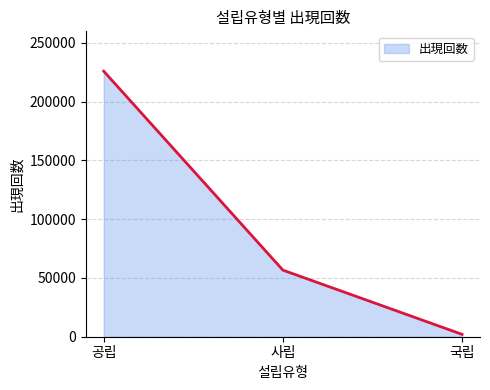

True or false: the data shows 225797 at 공립.

True